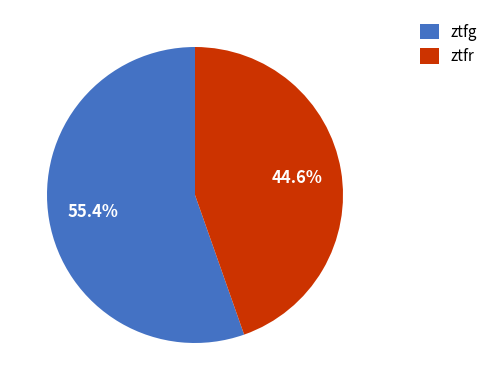

Which slice is the largest?

ztfg